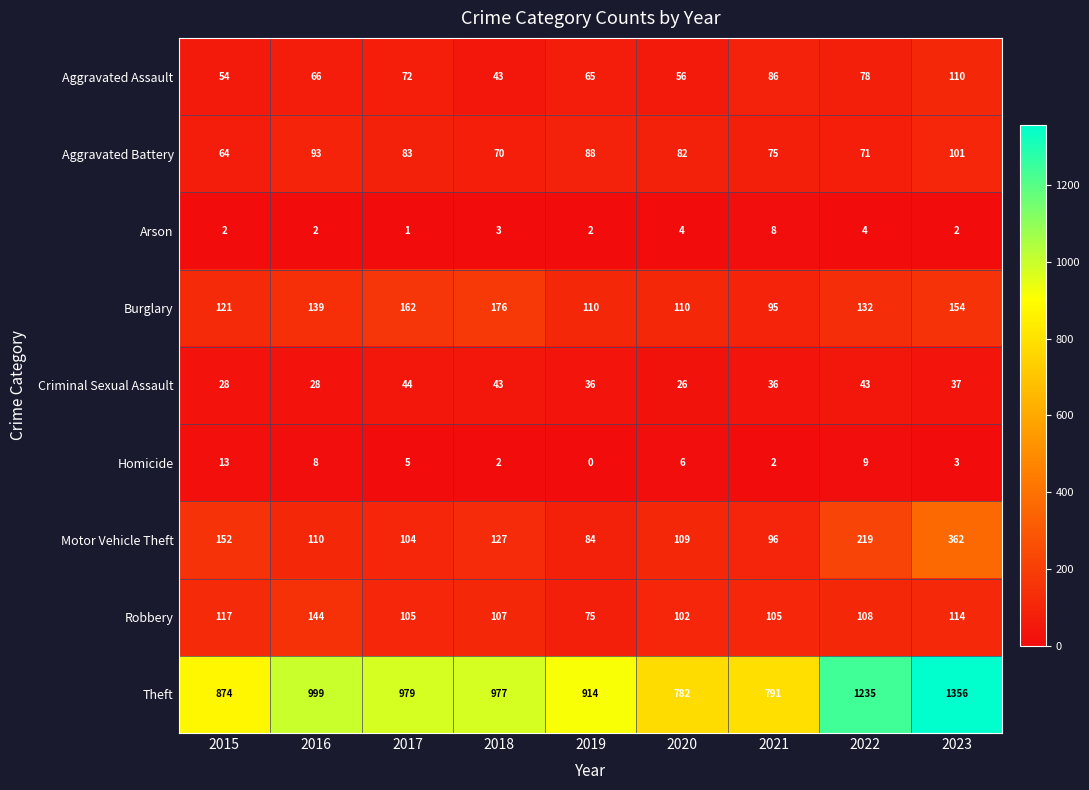

True or false: Arson has a value of 3 at 2018.

True